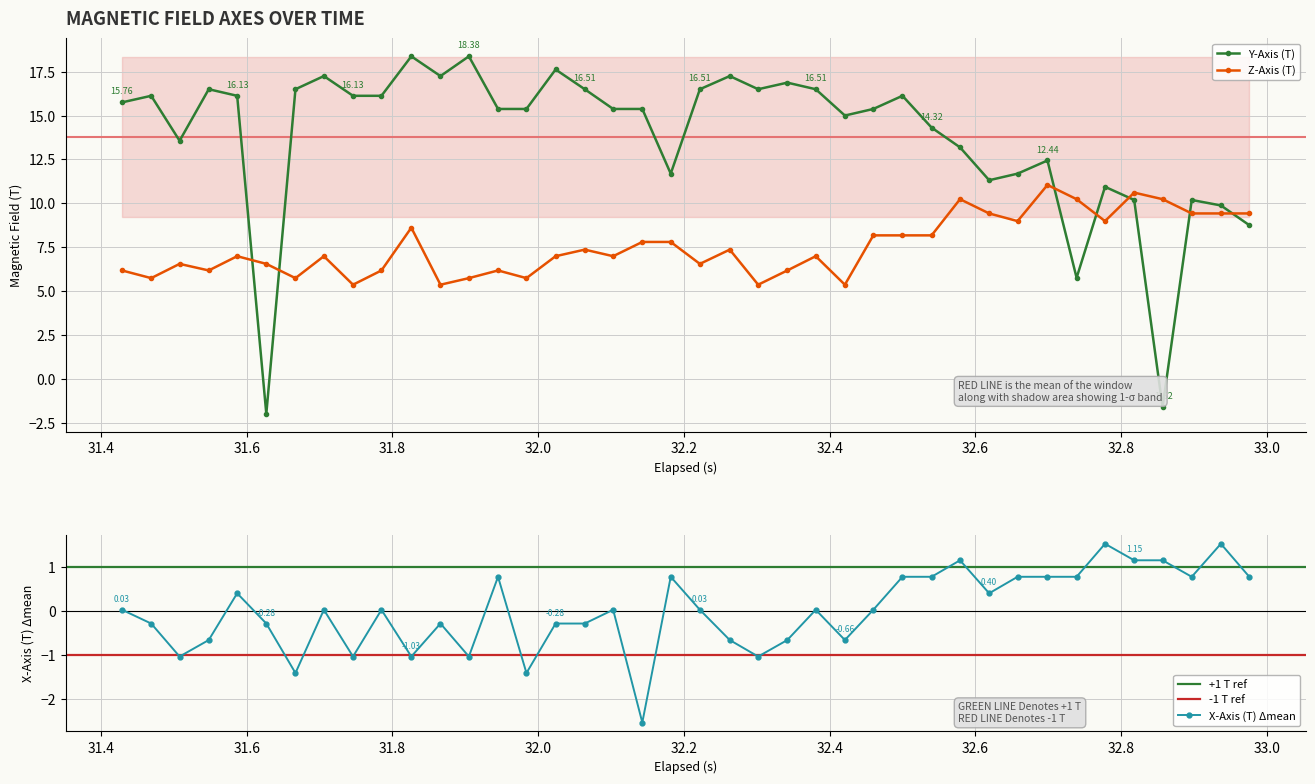

What is the minimum value for X-Axis (T)?

-2.5